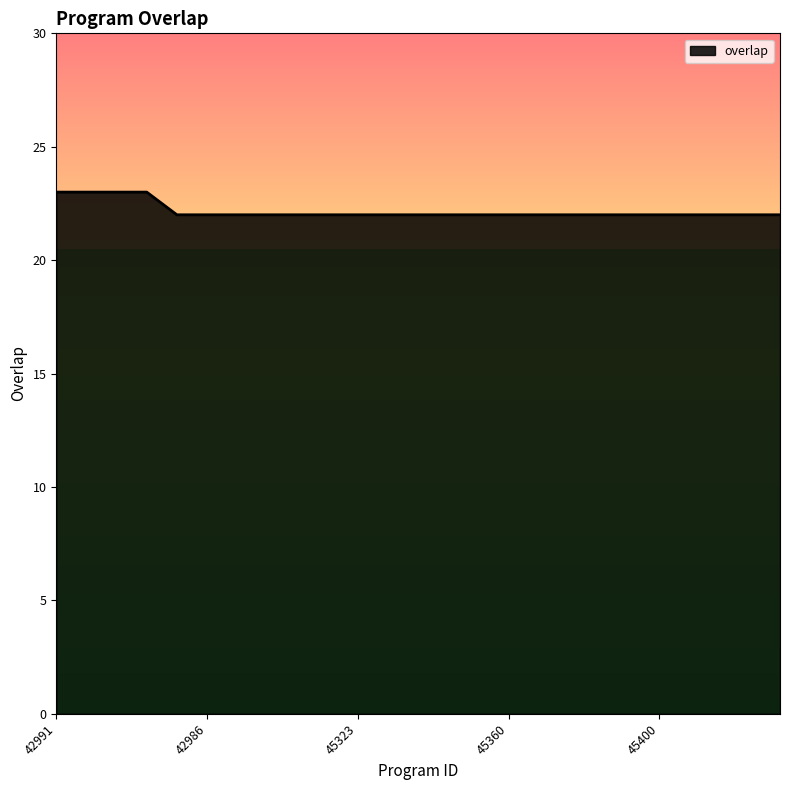

What is the greatest value displayed?

23